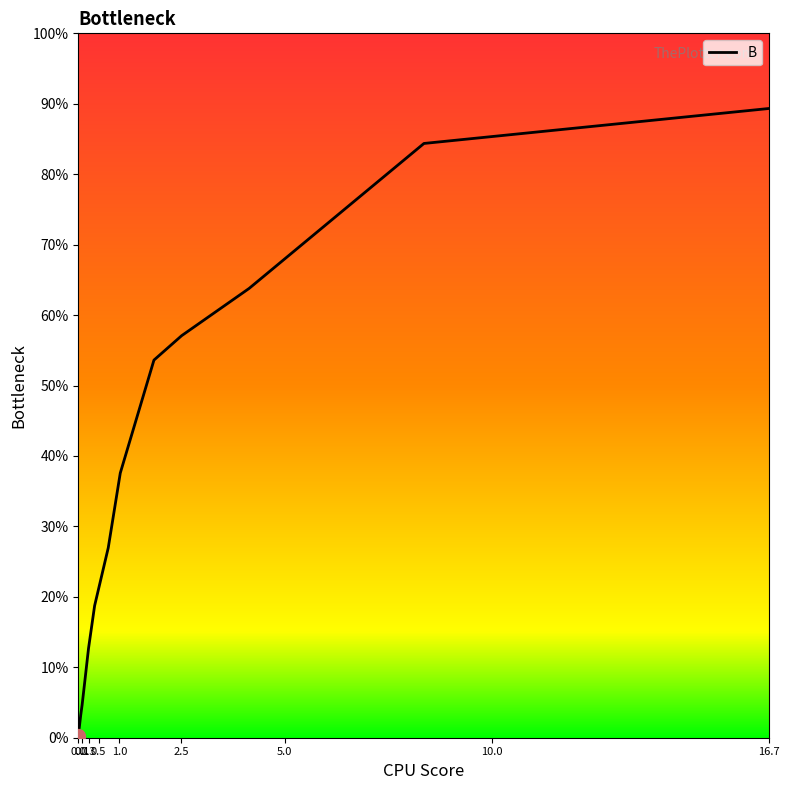

What is the difference between the maximum and minimum values?

0.9